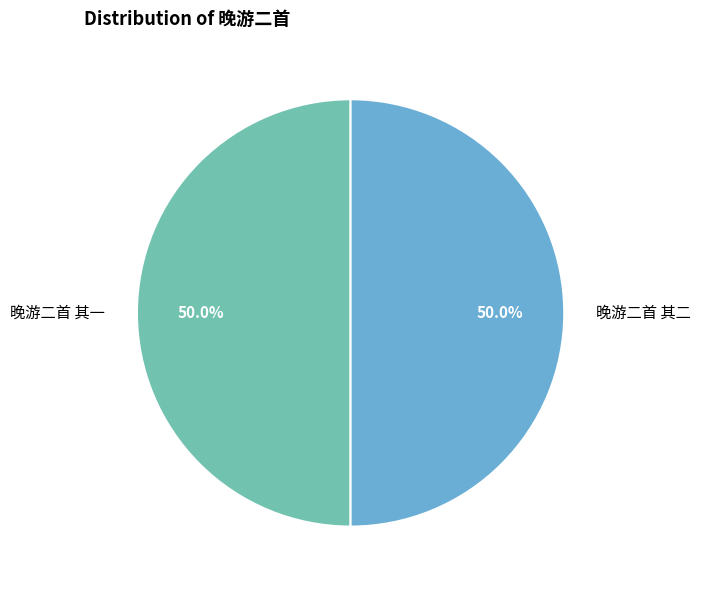

To the nearest percent, what is the average slice percentage?

50%